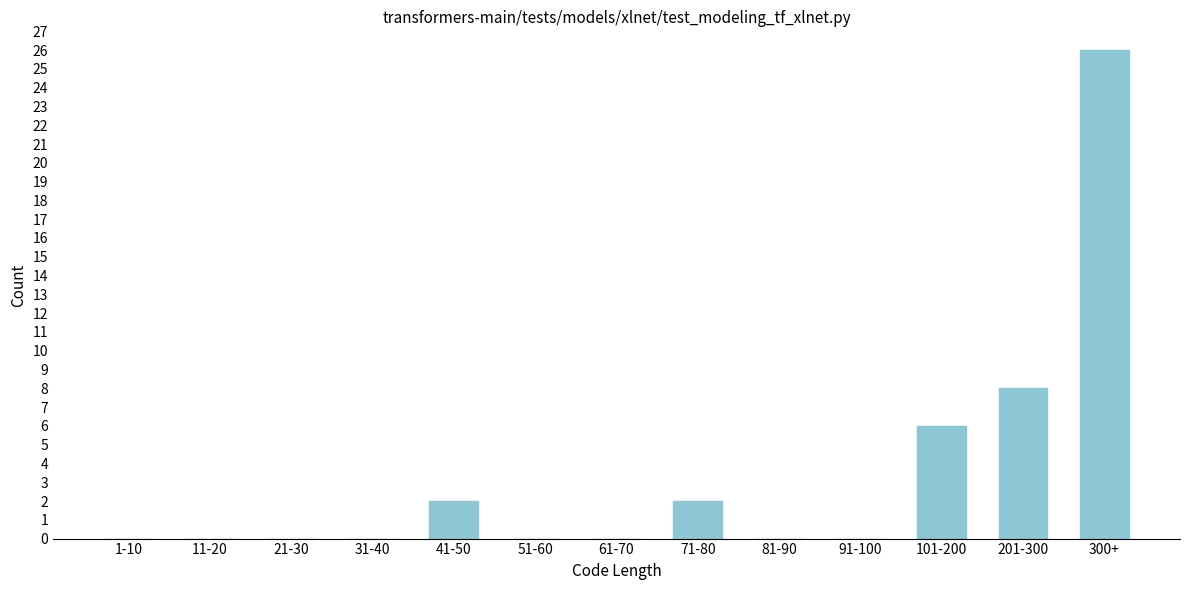

Reading left to right, list all the values displayed in this chart.

1-10=0	11-20=0	21-30=0	31-40=0	41-50=2	51-60=0	61-70=0	71-80=2	81-90=0	91-100=0	101-200=6	201-300=8	300+=26